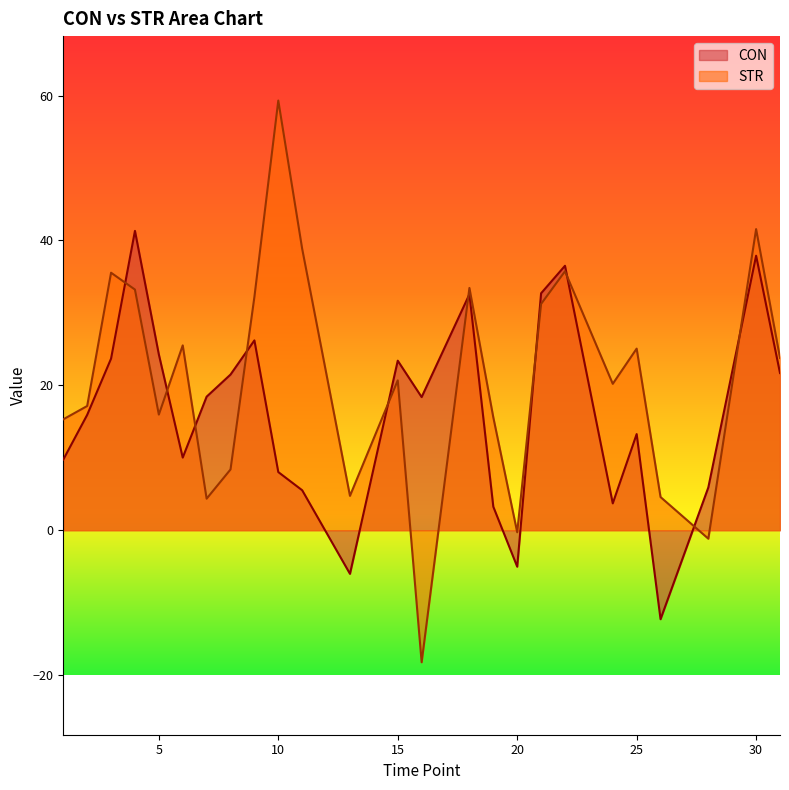

What is the average value of the STR series?

20.9